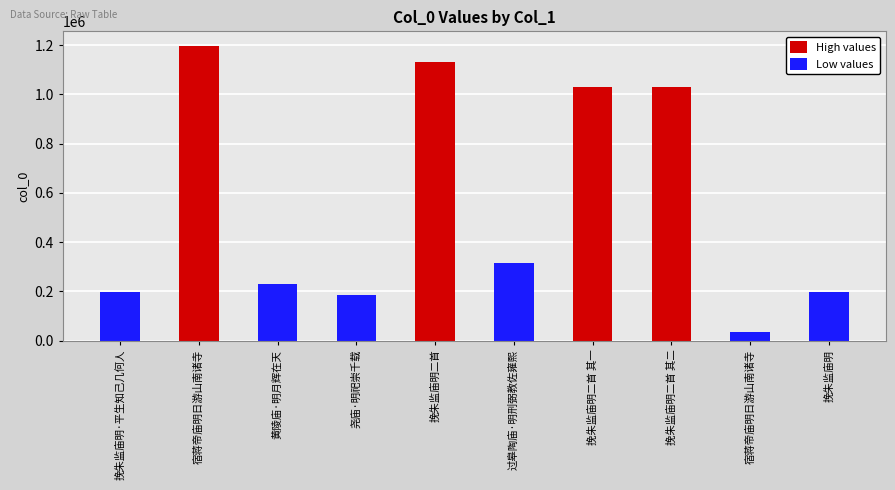

What is the value of the 1st bar from the left?

198438